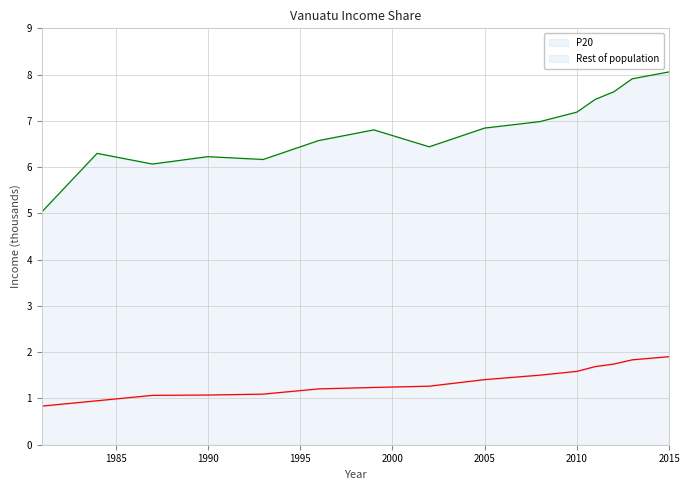

What is the ratio of the value at 2005 to the value at 2015?

0.7